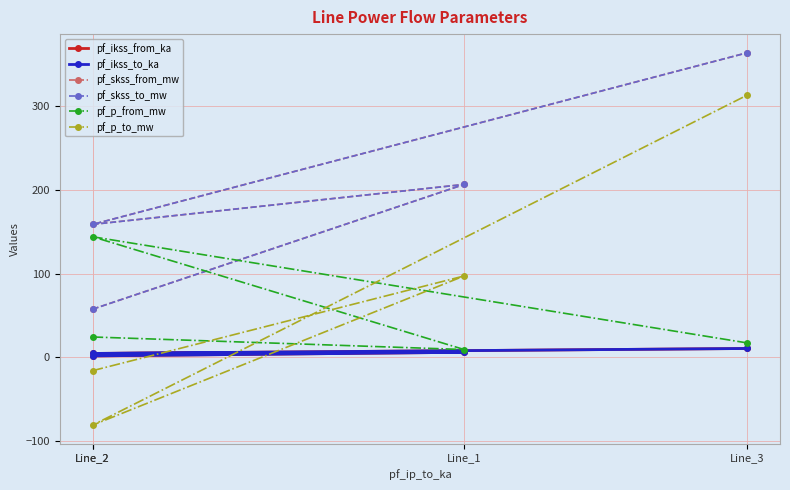

What is the value of the pf_skss_from_mw point at the 1st from the left?

57.4